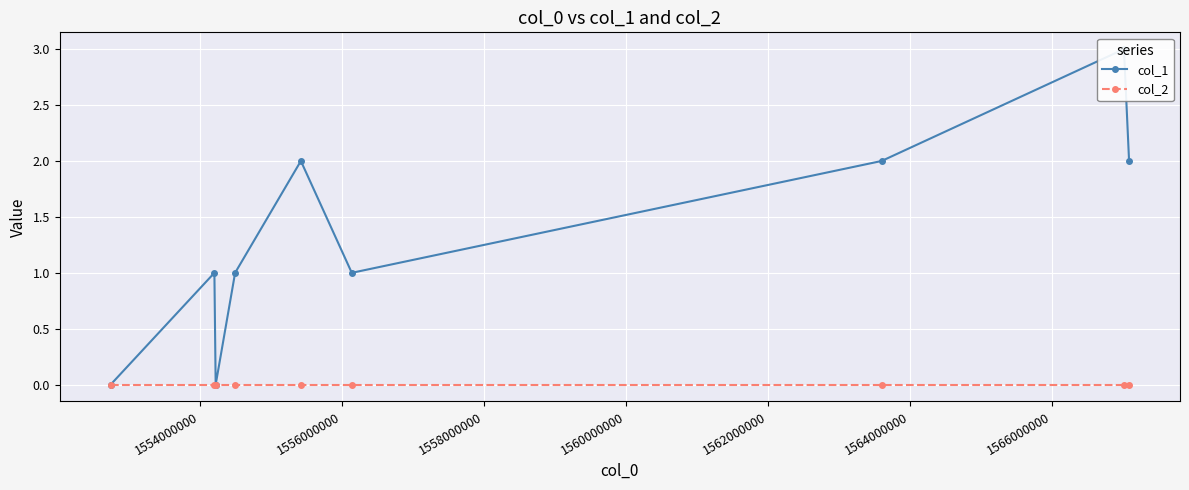

The col_1 series shows 1 at 1560000000. True or false?

False